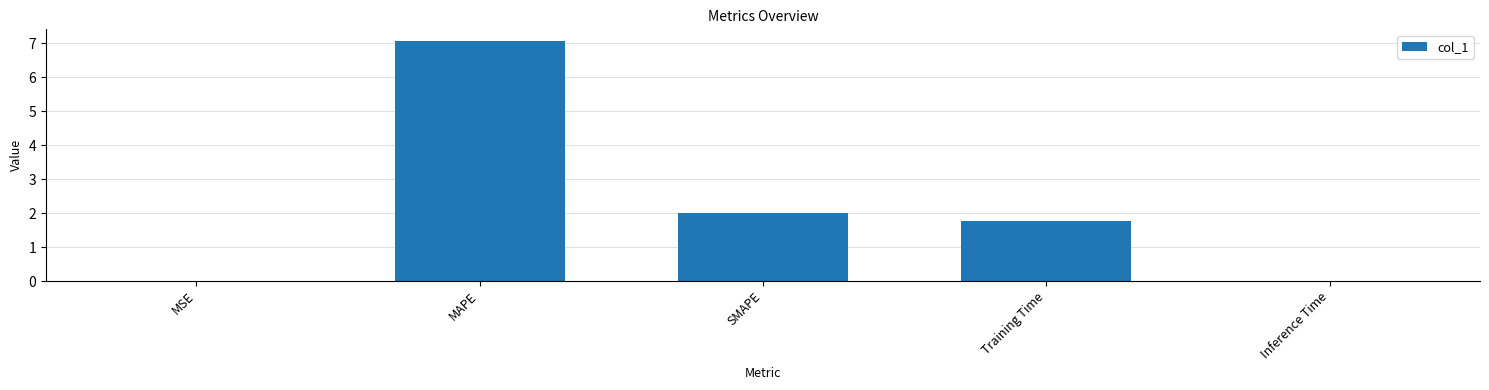

What value does the data have at MAPE?

7.1